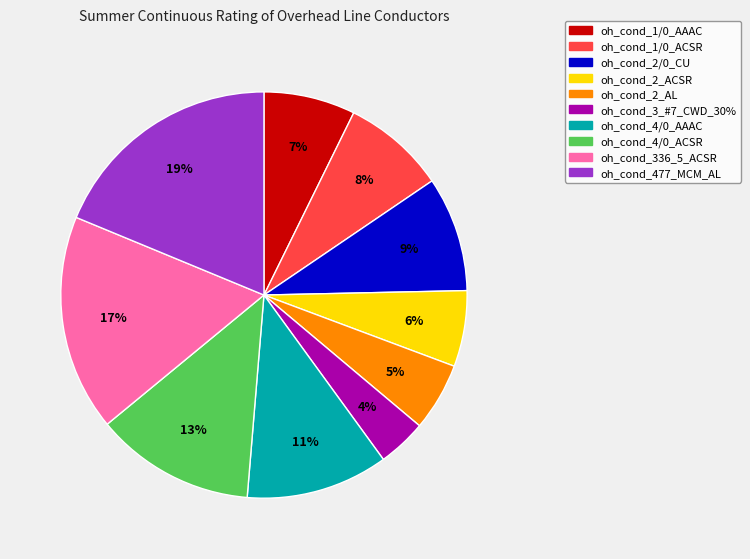

Does oh_cond_1/0_AAAC account for over 50% of the chart?

No